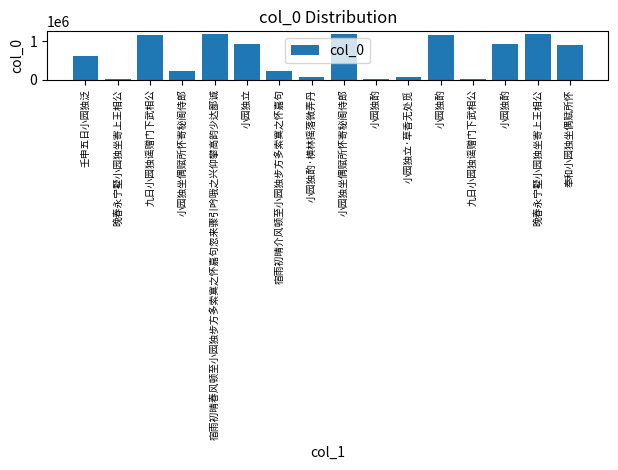

Reading left to right, extract all data points from this chart.

605130	9183	1168840	217765	1196290	930576	217770	82524	1196215	24161	82528	1170979	13380	930577	1186265	905455